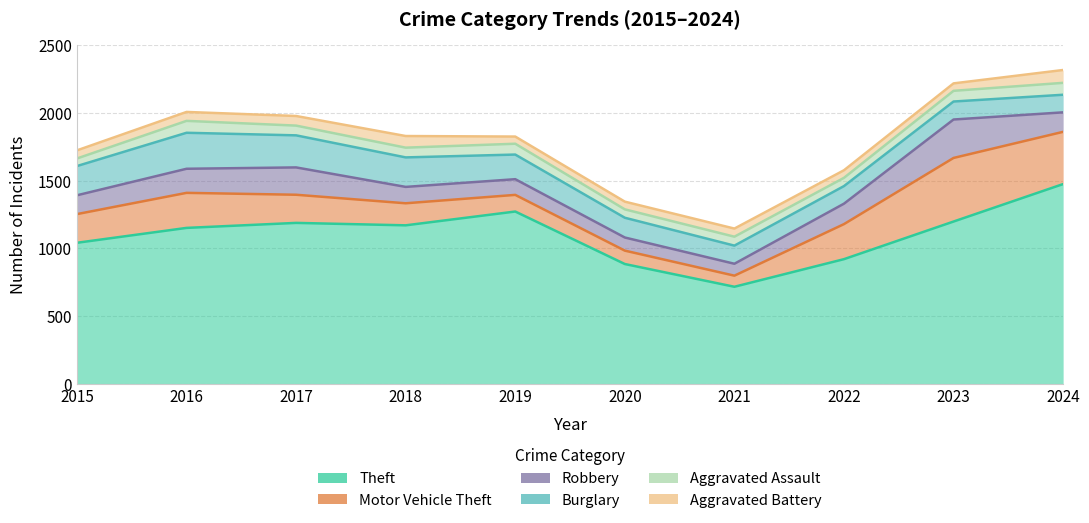

True or false: Aggravated Battery has a value of 60 at 2015.

True